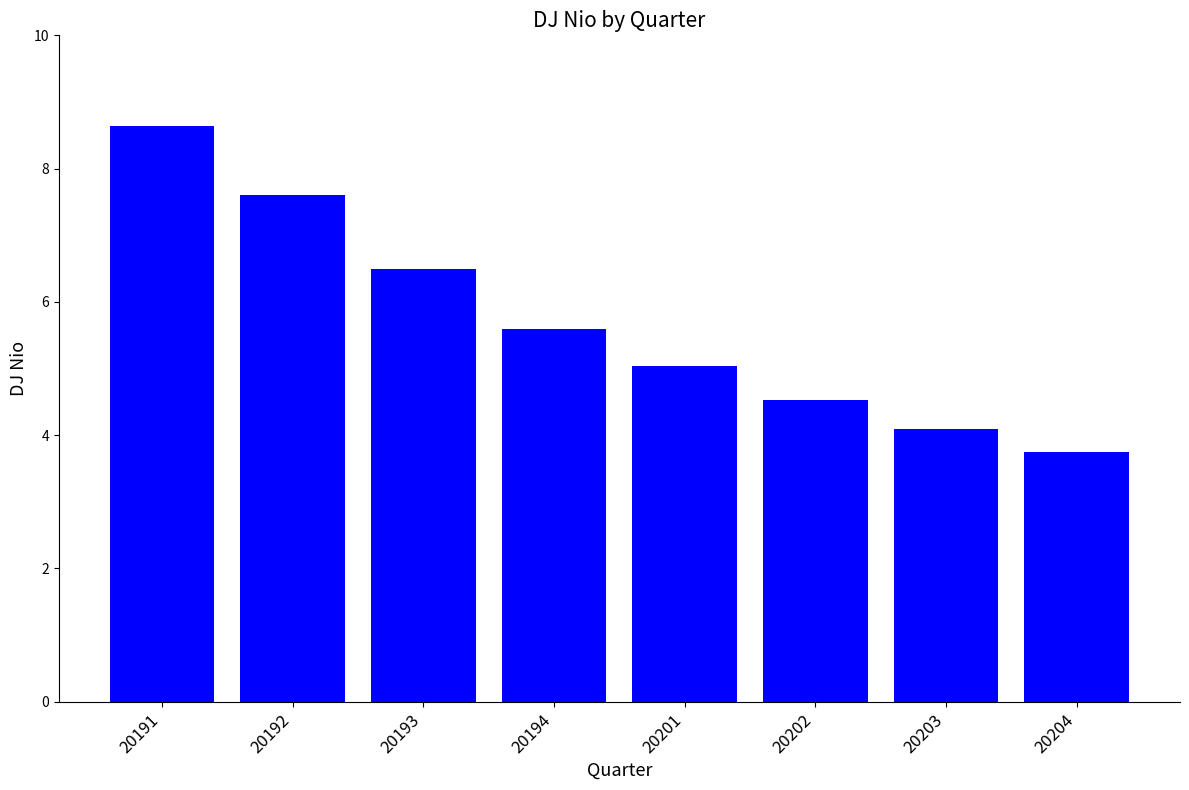

How many bars are there in total?

8